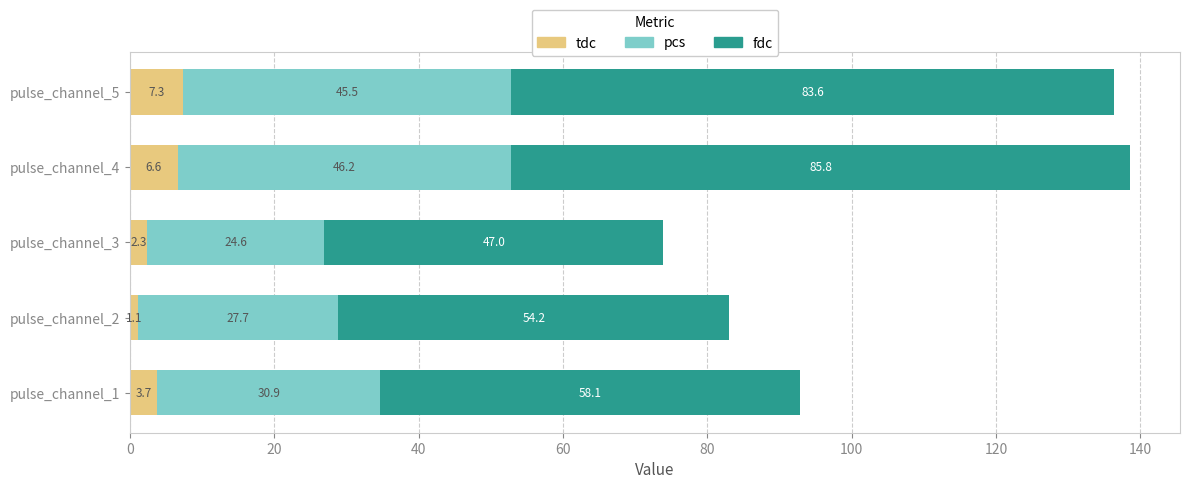

Is it true that tdc equals 2.3 at pulse_channel_3?

True